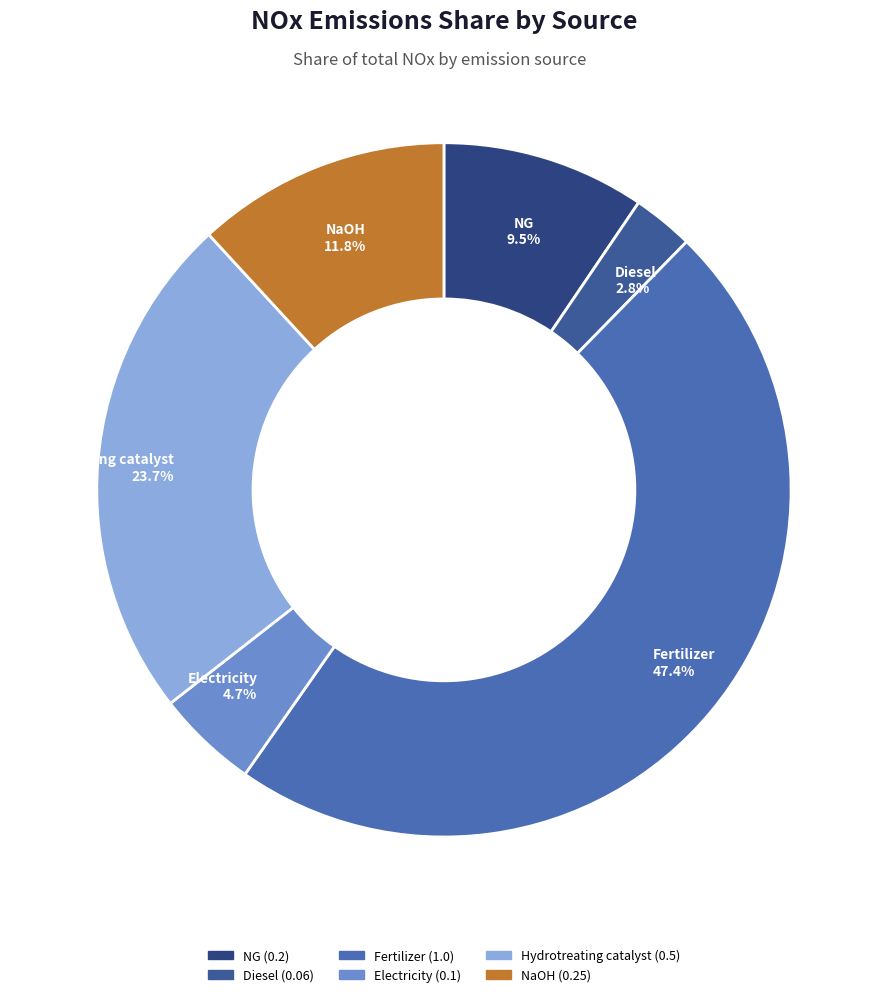

Rank the categories by value from highest to lowest.

Fertilizer, Hydrotreating catalyst, NaOH, NG, Electricity, Diesel